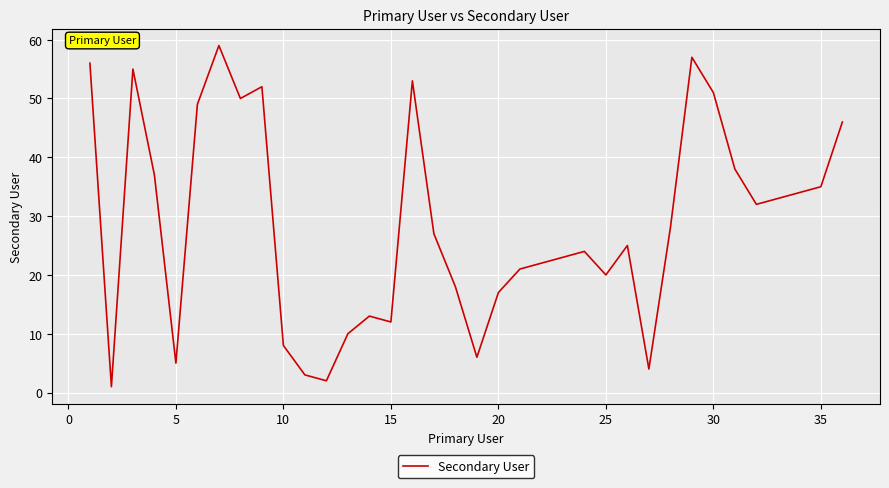

What is the greatest value displayed?

59